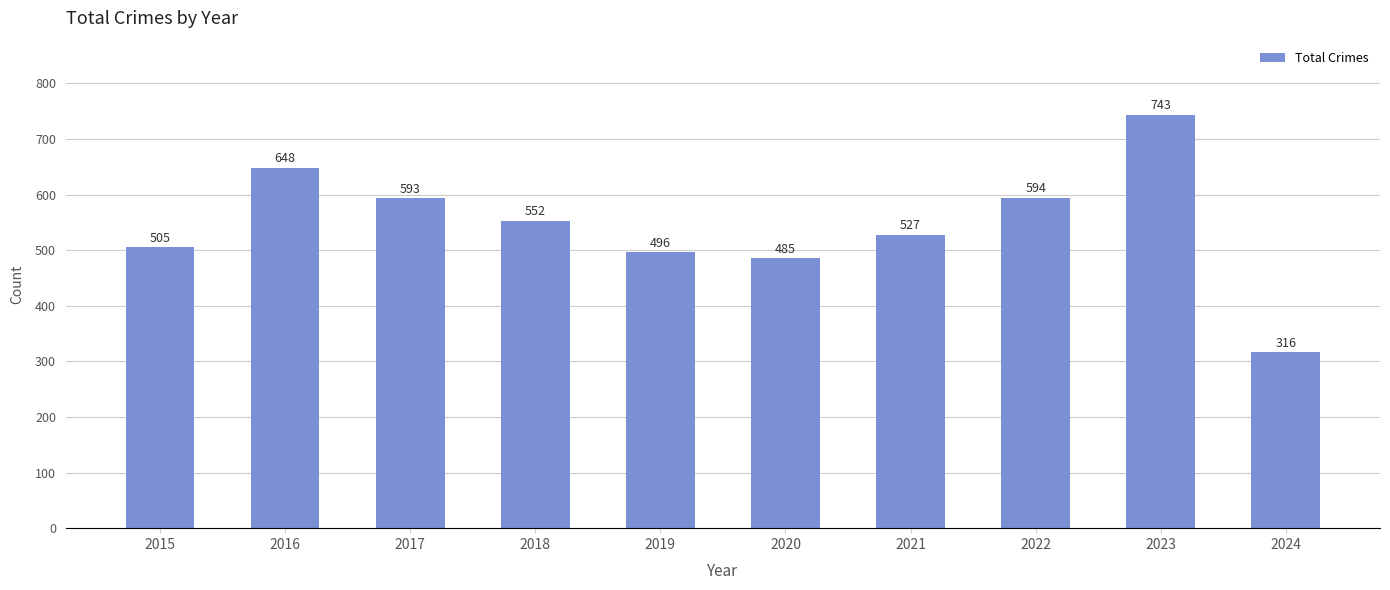

Read the value at 2017, to the nearest 5.

595